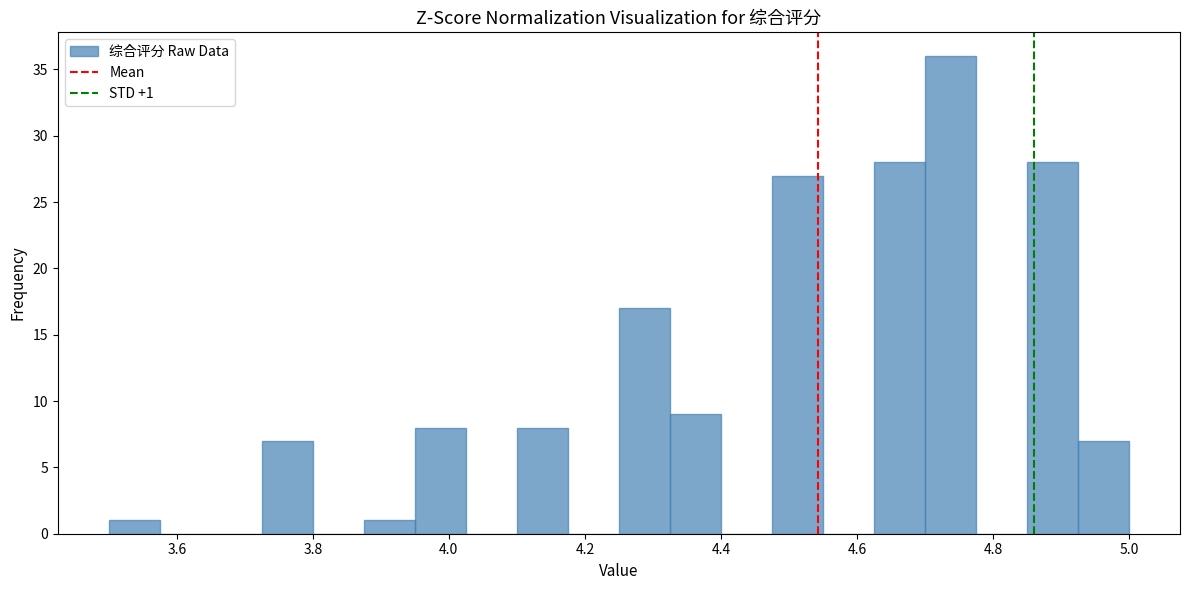

Around what value on the x-axis is the tallest bar? Give the approximate position of its centre, as read against the axis.

4.74